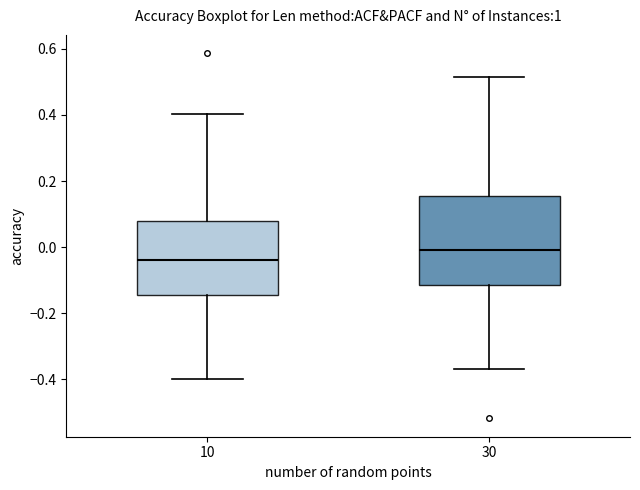

Reading left to right, read every box against the y-axis: the position of its median line, the range the box covers, and the ends of its whiskers. The values are not printed on the chart, so give them approximately, as read against the axis.

10: median -0.04, box -0.14 to 0.08, whiskers -0.40 to 0.40
30: median 0.00, box -0.12 to 0.16, whiskers -0.36 to 0.52